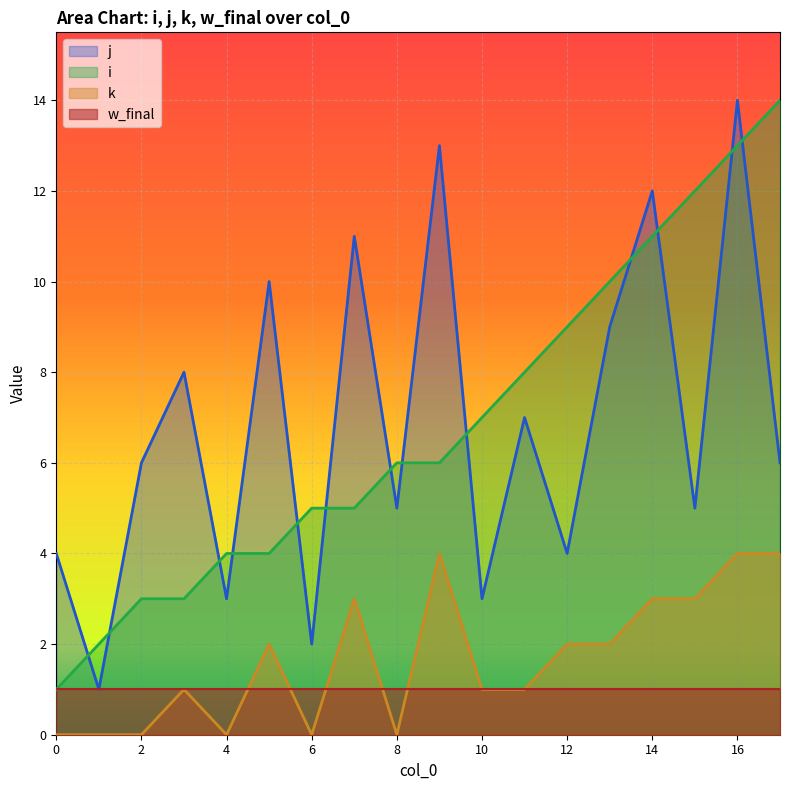

List the labels in order of j value, largest first.

16, 9, 14, 7, 5, 13, 3, 11, 2, 17, 8, 15, 0, 12, 4, 10, 6, 1